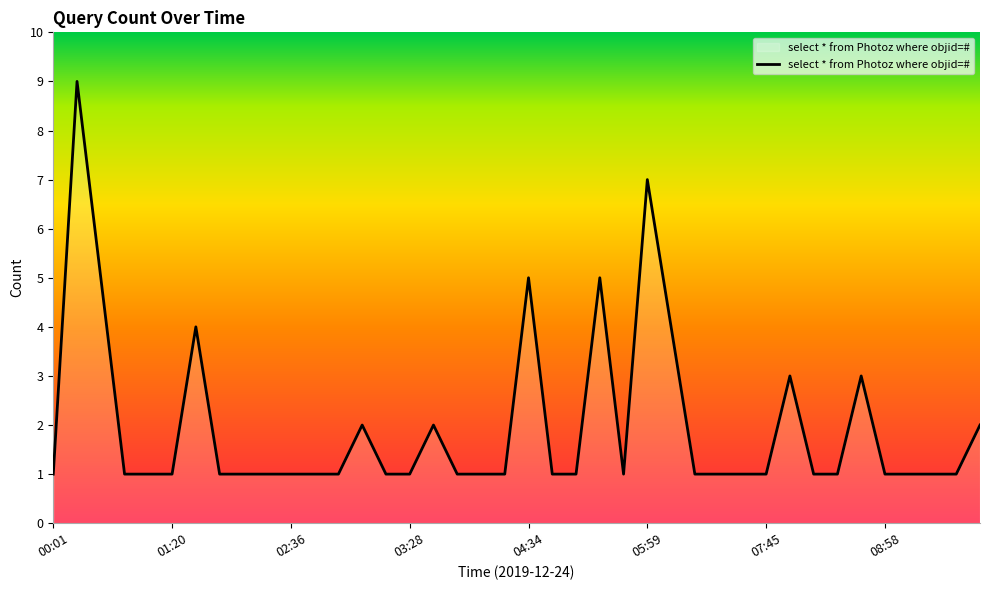

What is the difference between the maximum and minimum values?

8